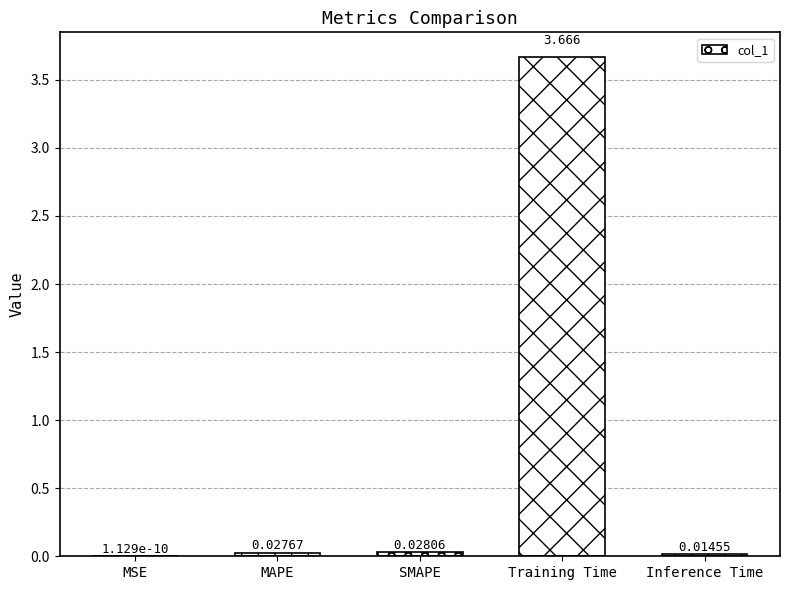

At which label is the value closest to 1?

SMAPE